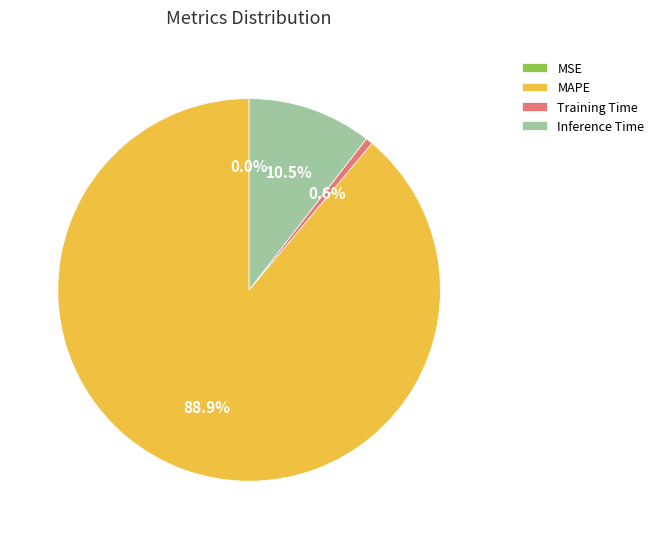

What percentage do Training Time and MAPE together represent?

89.5%